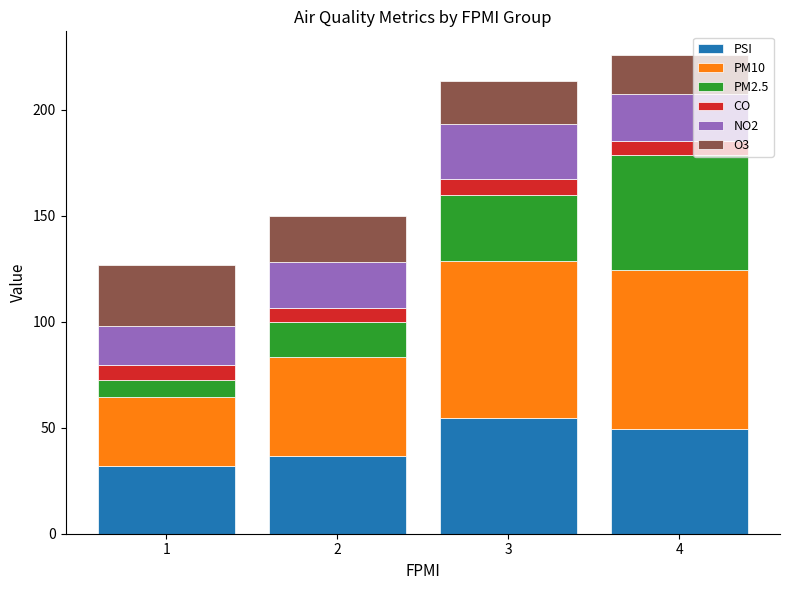

What are all the series names shown in the legend?

PSI, PM10, PM2.5, CO, NO2, O3